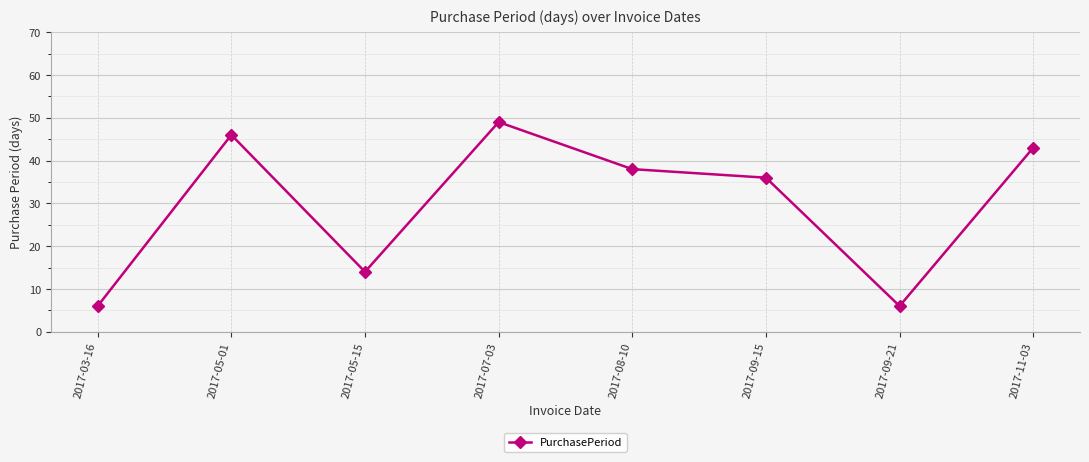

What is the value of the 5th point from the left?

38